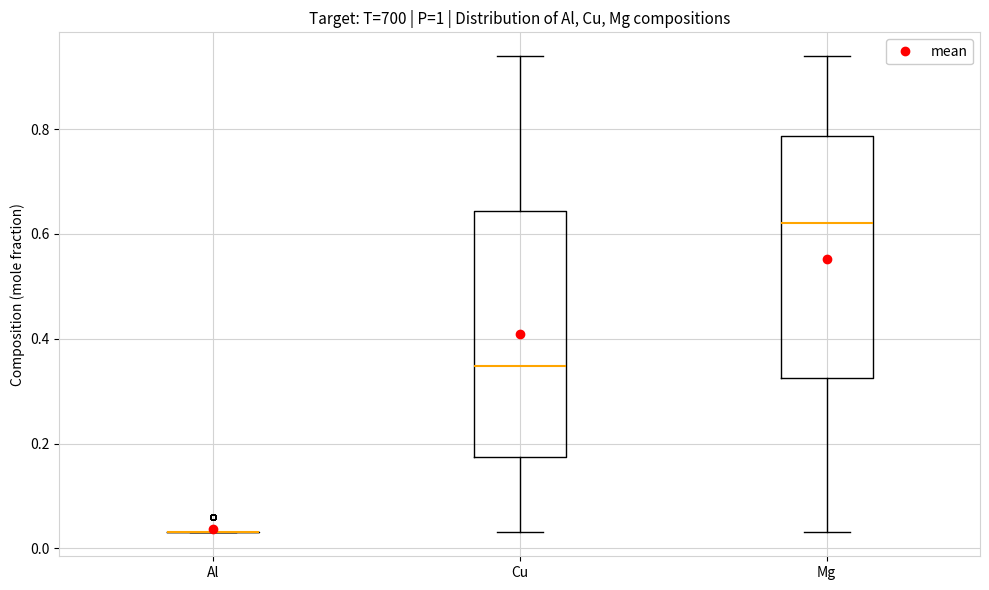

Reading left to right, read every box against the y-axis: the position of its median line, the range the box covers, and the ends of its whiskers. The values are not printed on the chart, so give them approximately, as read against the axis.

Al: box collapsed to a line at 0.04, whiskers 0.04 to 0.04
Cu: median 0.34, box 0.18 to 0.64, whiskers 0.04 to 0.94
Mg: median 0.62, box 0.32 to 0.78, whiskers 0.04 to 0.94